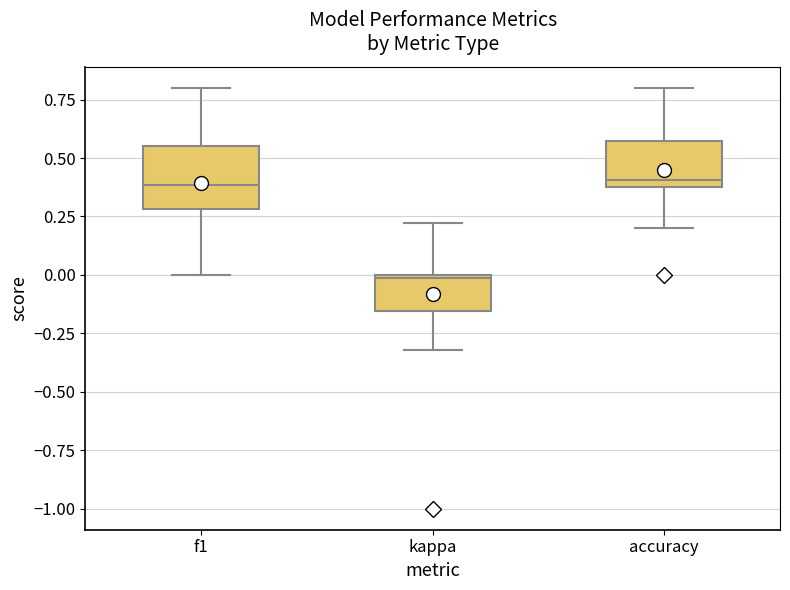

Which box has the lowest median line?

kappa